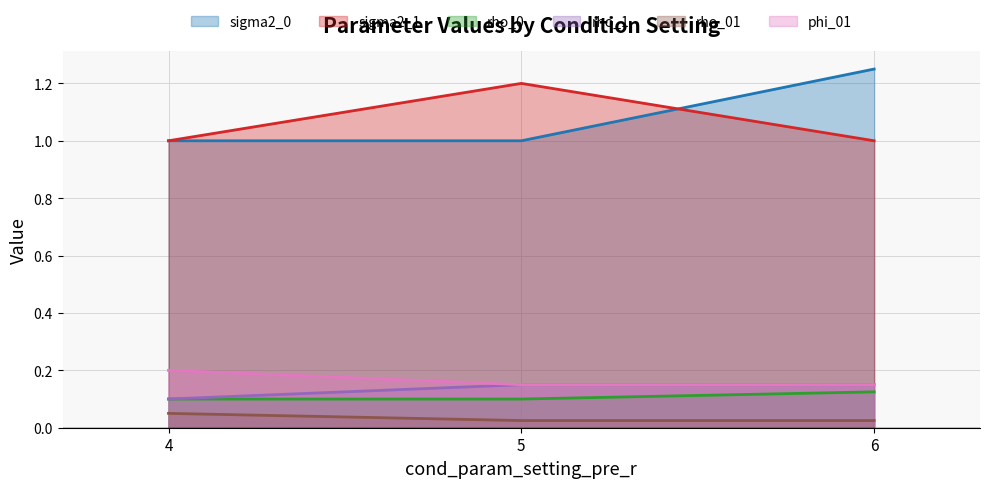

How many rho_01 values are between 0 and 1?

3